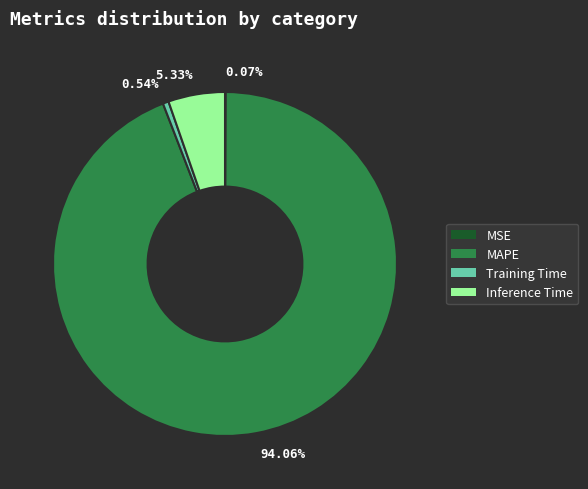

Does 94.06% represent more than half of the total?

Yes